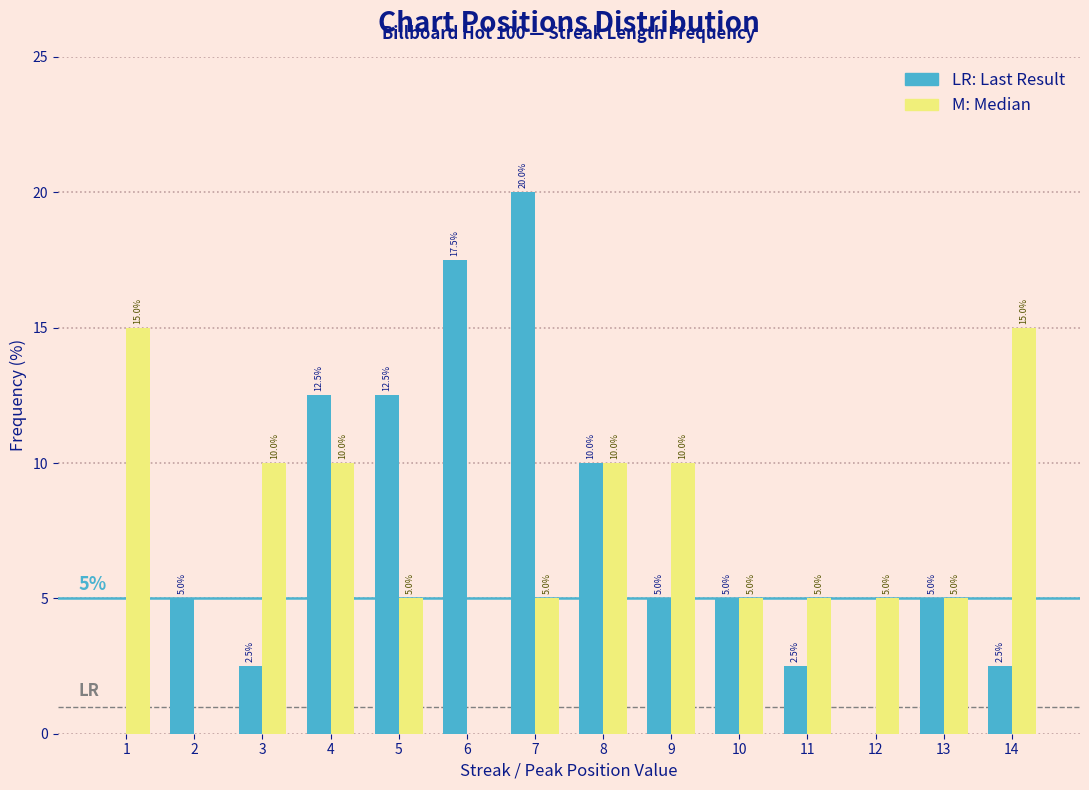

Reading left to right, what are all the values shown in this chart?

Streak Length: 1=0.0	2=5.0	3=2.5	4=12.5	5=12.5	6=17.5	7=20.0	8=10.0	9=5.0	10=5.0	11=2.5	12=0.0	13=5.0	14=2.5
Peak Position: 1=15.0	2=0.0	3=10.0	4=10.0	5=5.0	6=0.0	7=5.0	8=10.0	9=10.0	10=5.0	11=5.0	12=5.0	13=5.0	14=15.0